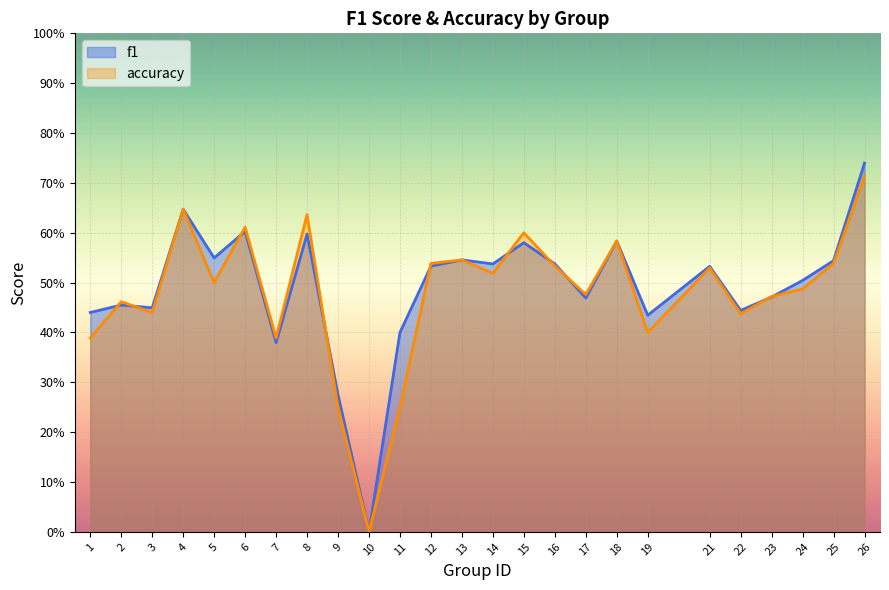

How many accuracy values are between 0 and 1?

25